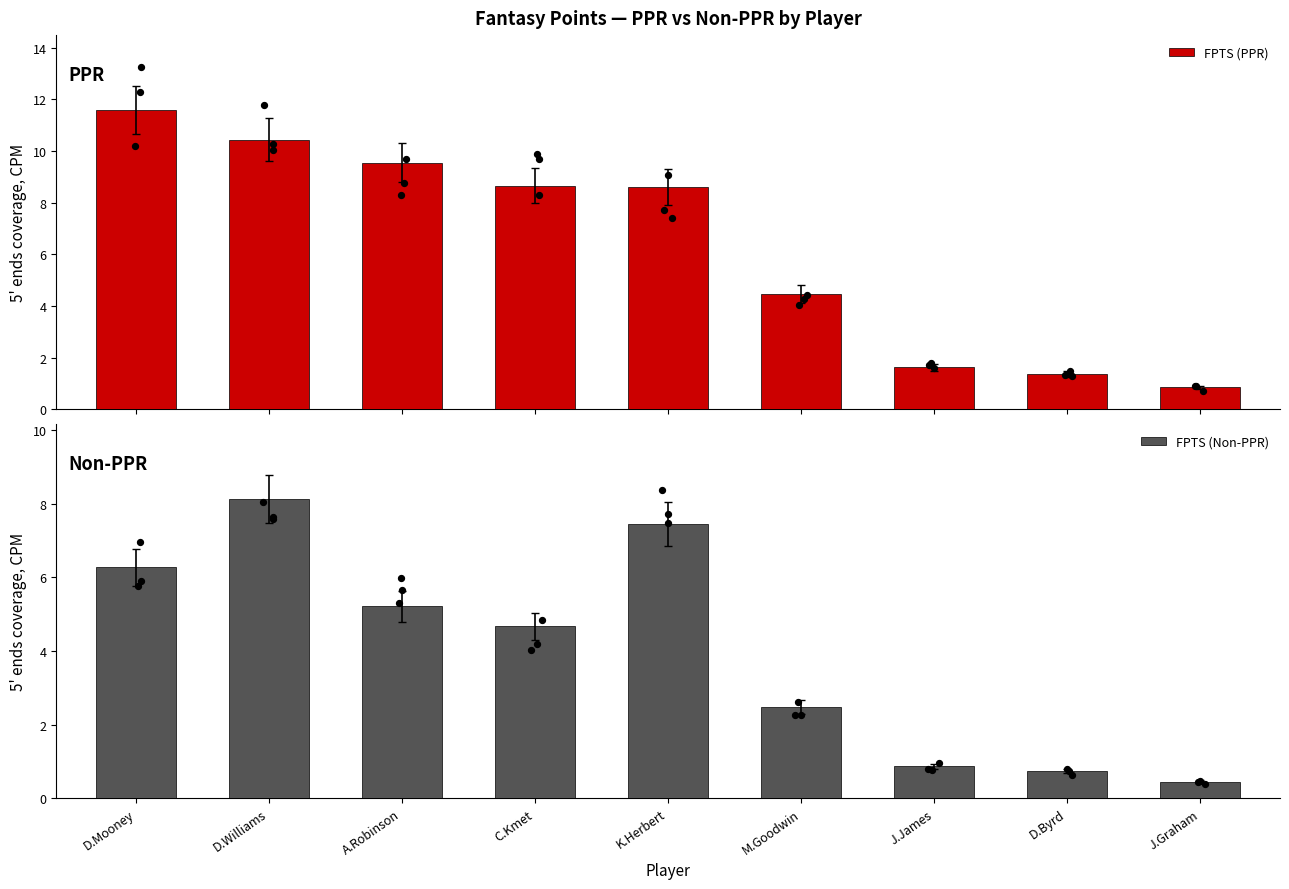

What is the total value across all series at D.Mooney?

17.9